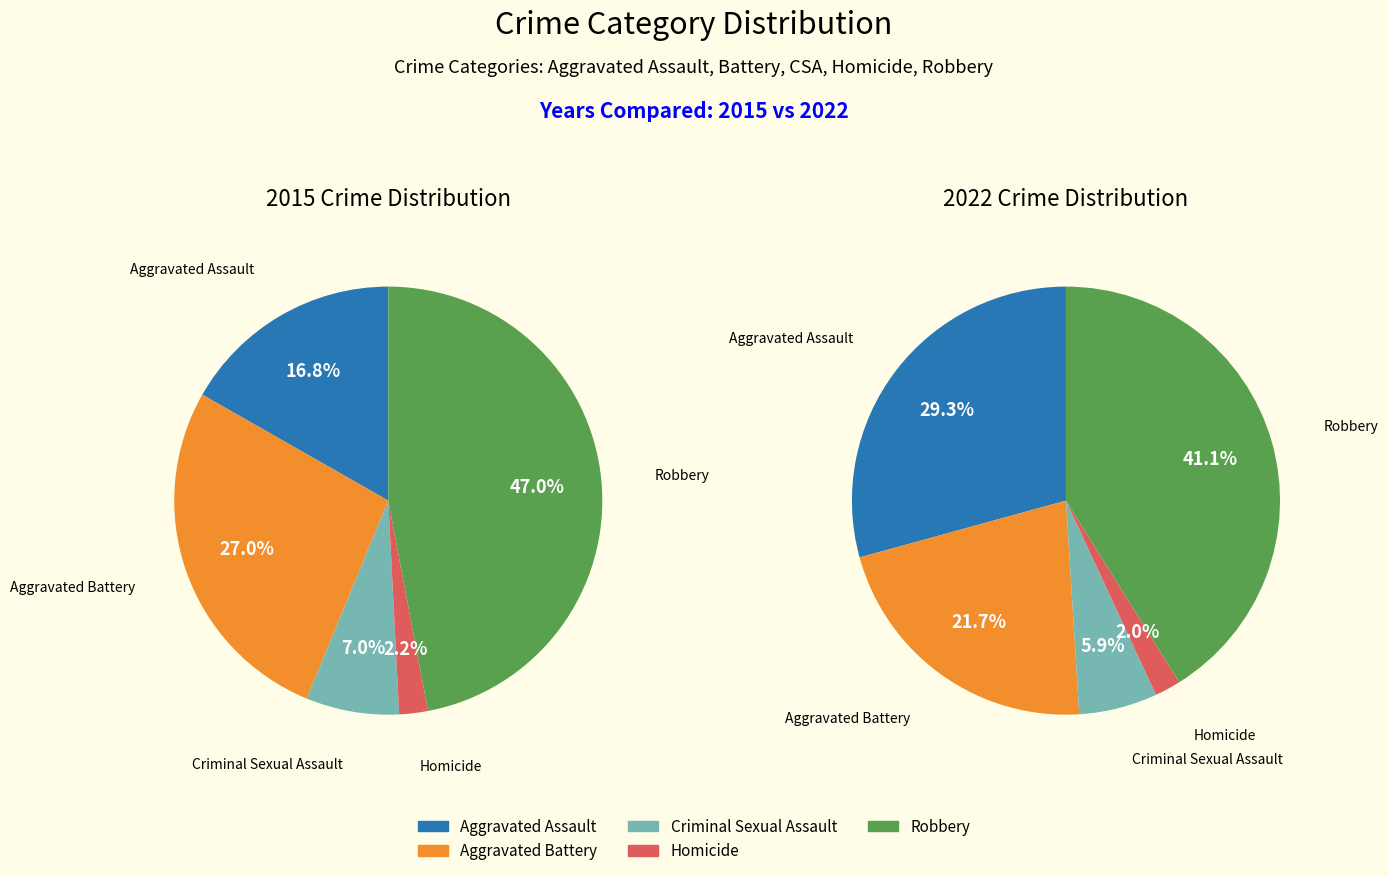

How much of the chart is everything except values_2015?

83.2%